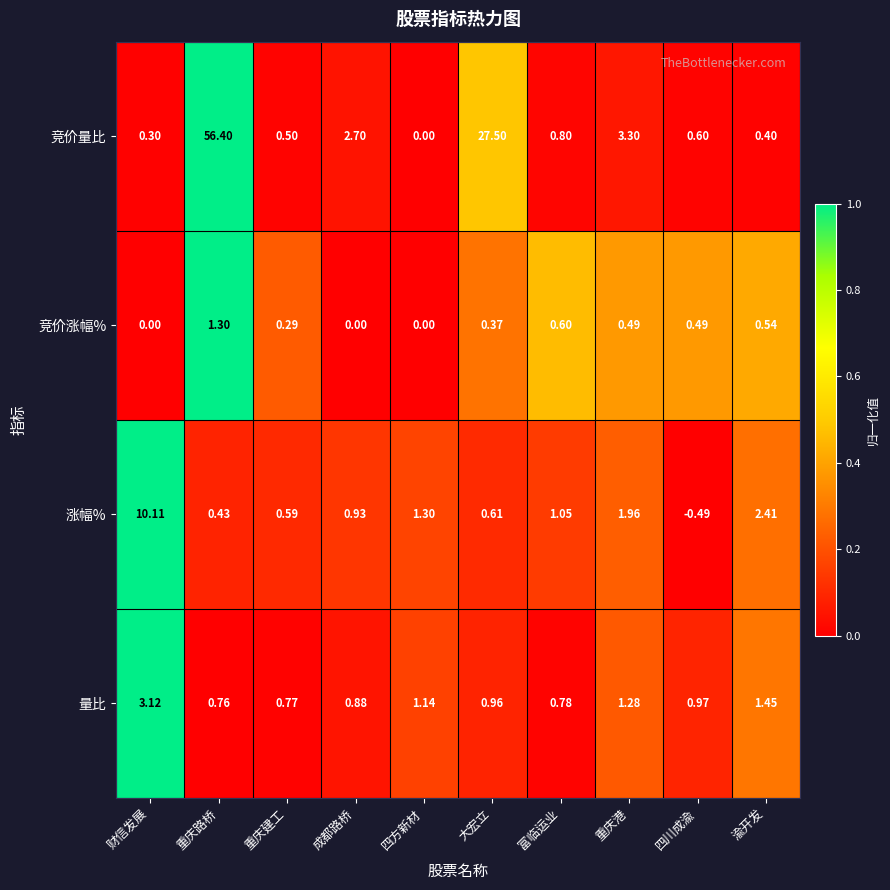

Which series has the largest total across all categories?

竞价量比